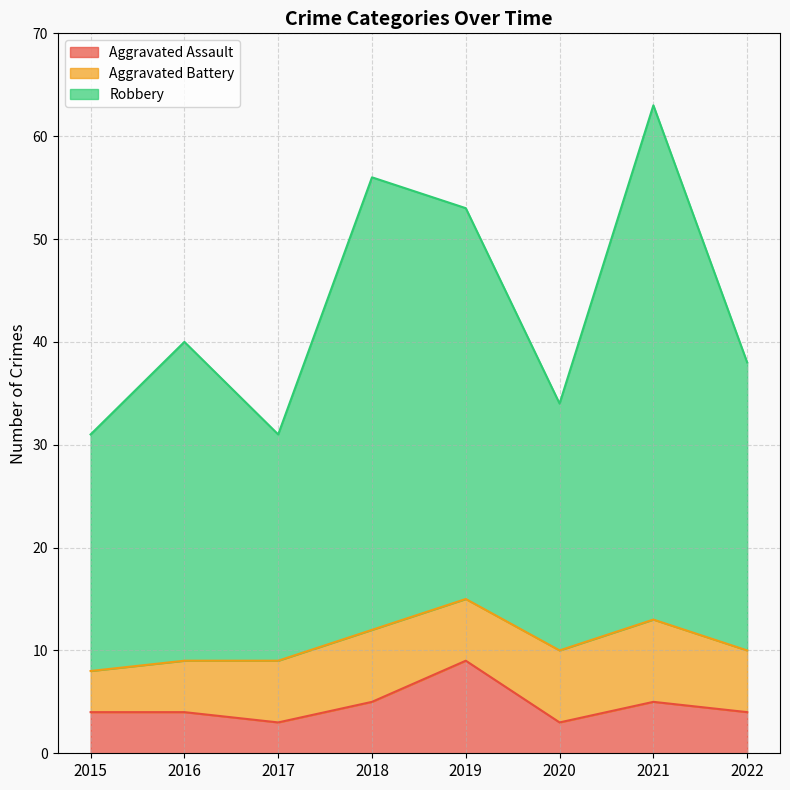

True or false: Robbery and Aggravated Assault intersect in this chart.

False